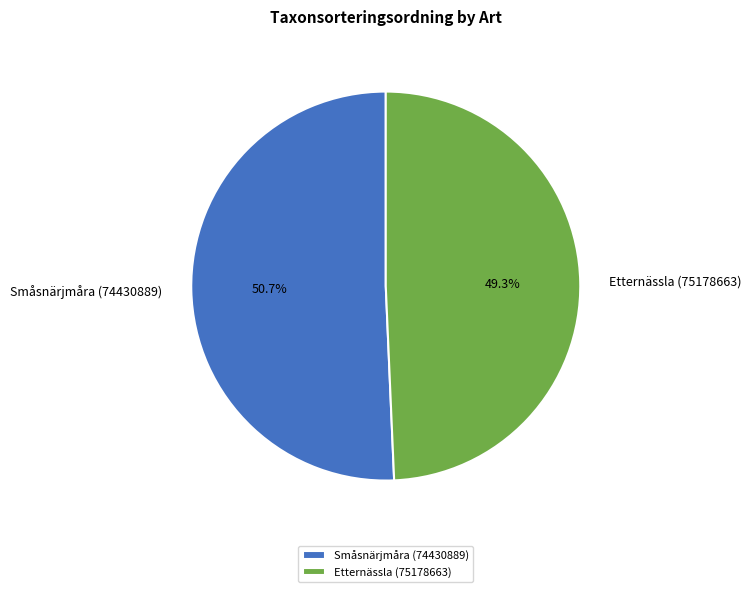

Rank the categories by value from highest to lowest.

Småsnärjmåra (74430889), Etternässla (75178663)